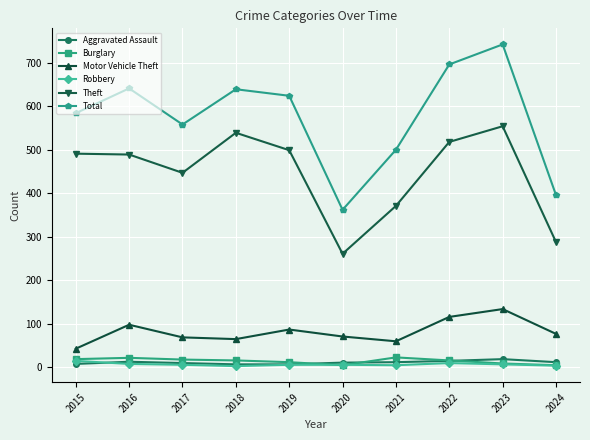

True or false: Robbery has more than 0 interior local peaks.

True